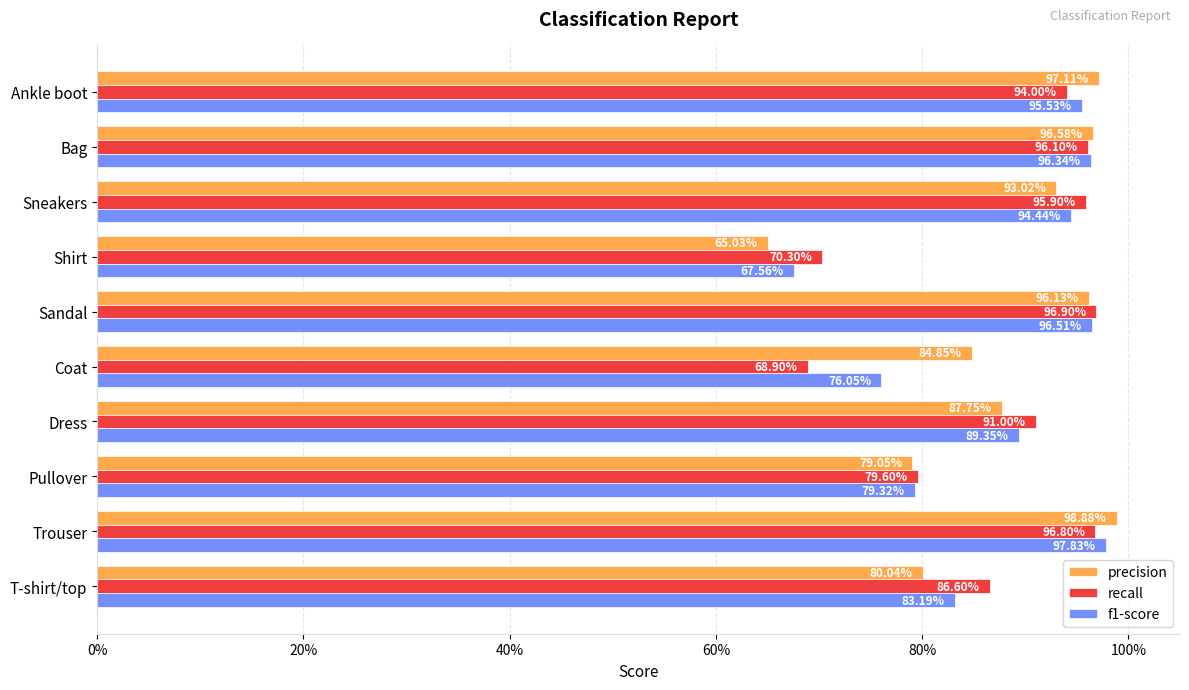

What is the difference between the maximum and minimum values in the recall series?

0.3